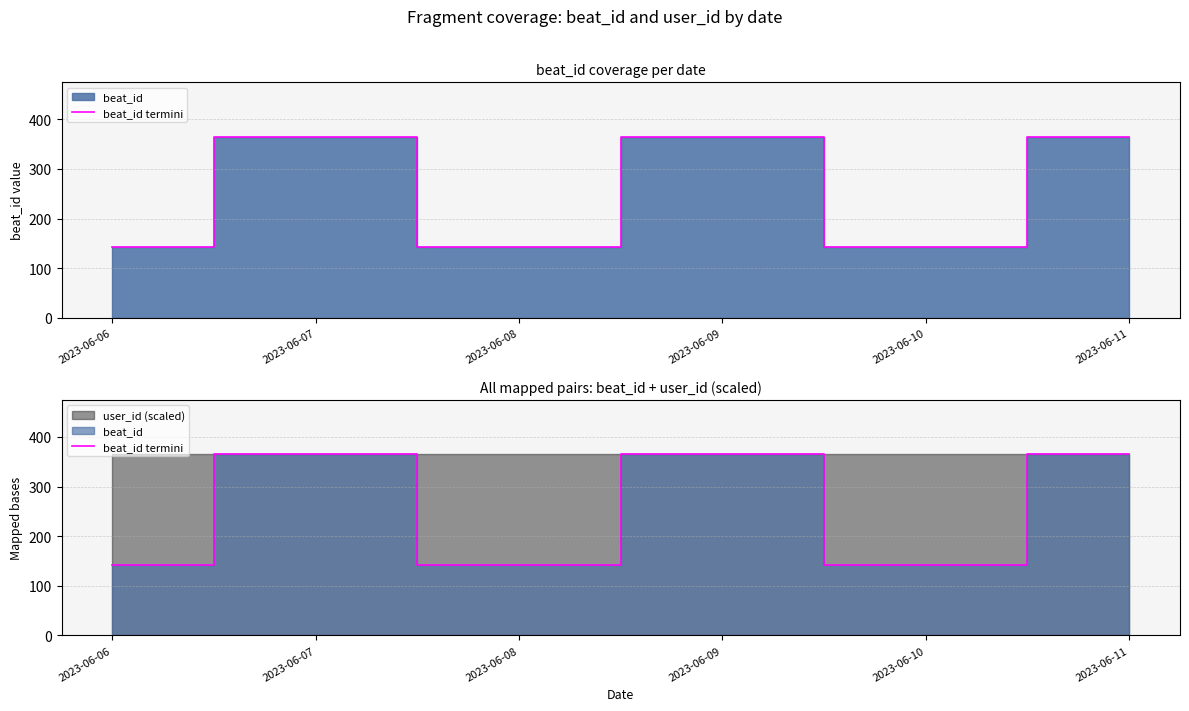

How many categories are shown in the chart?

6